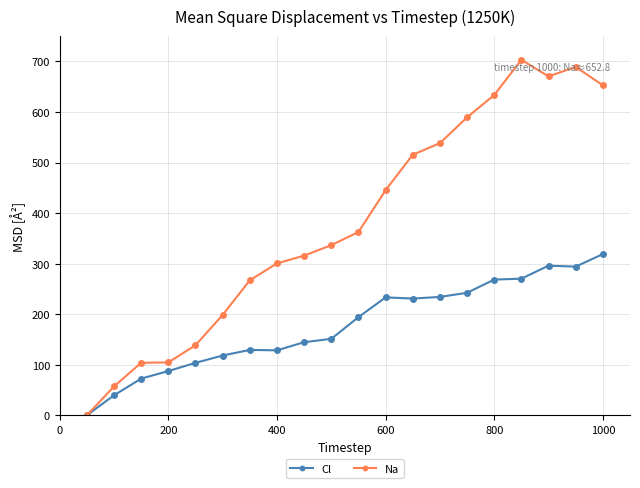

Which series has the largest range (max minus min)?

Na